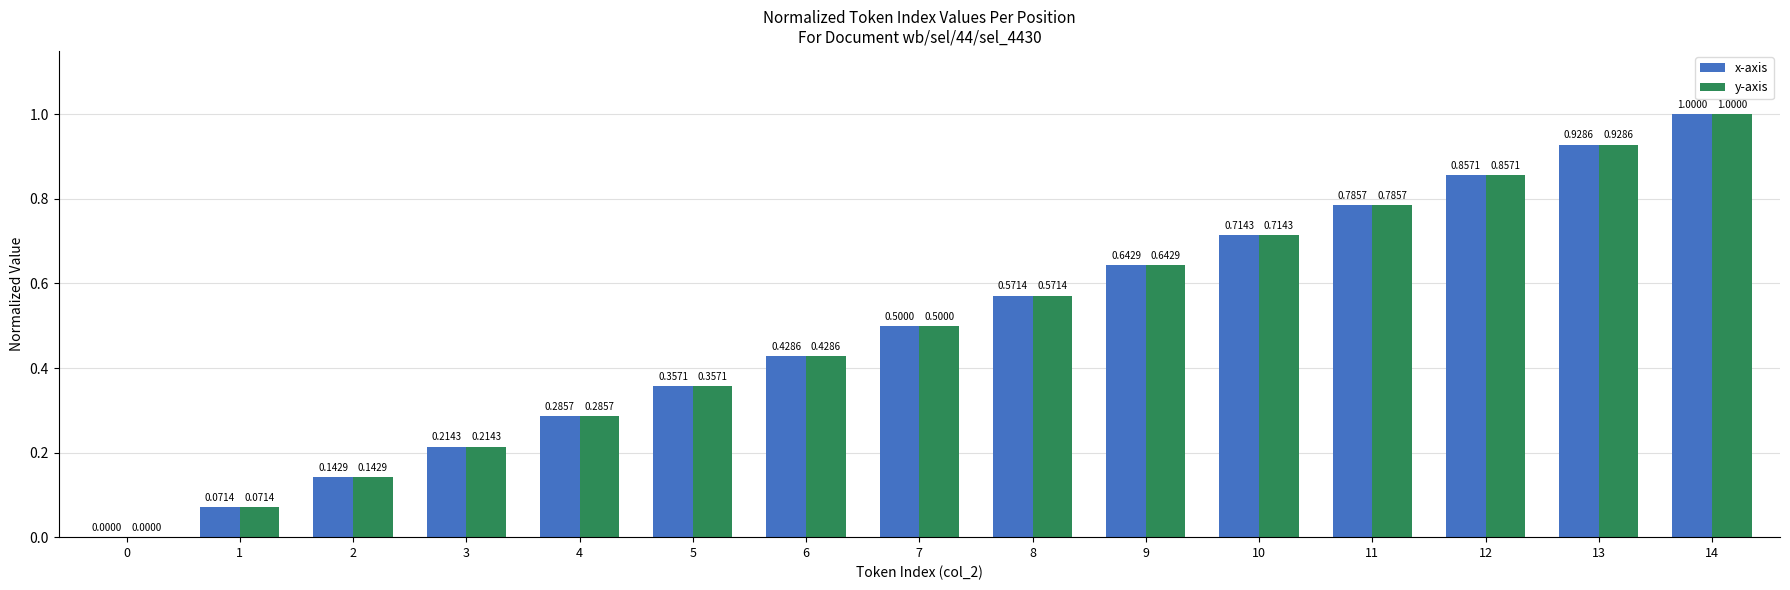

What is the total value across all series at 8?

1.1